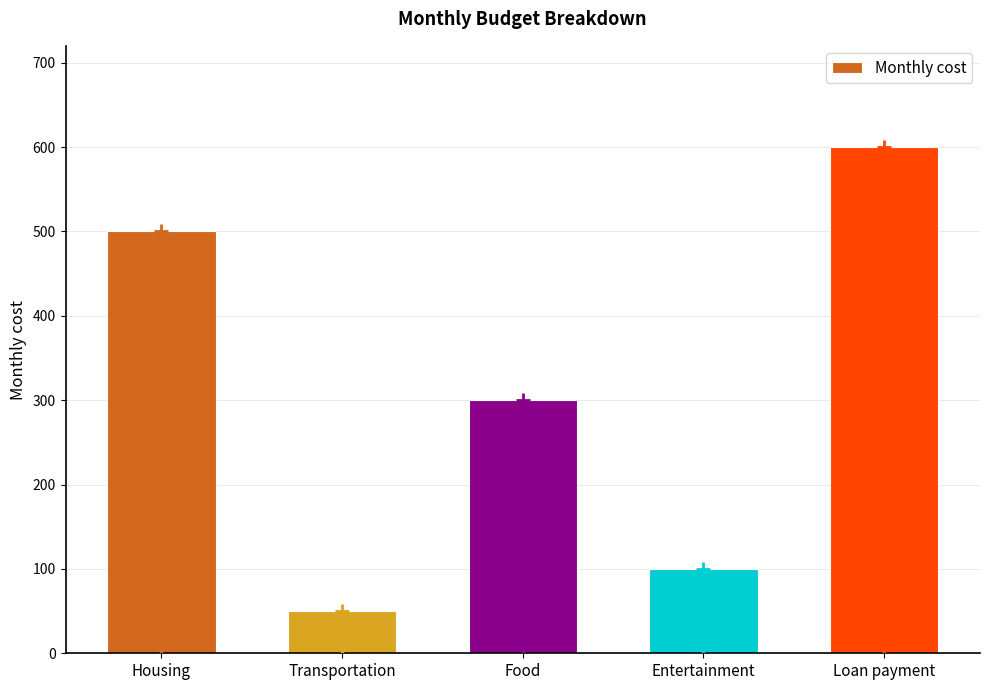

Count the number of values greater than 300.

2